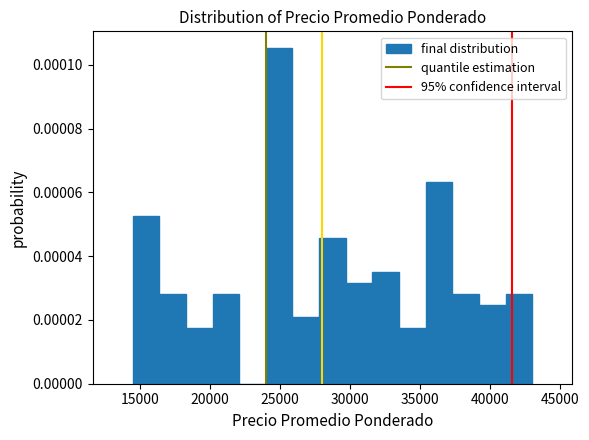

Read against the x-axis, roughly where is the centre of the tallest bar?

25000